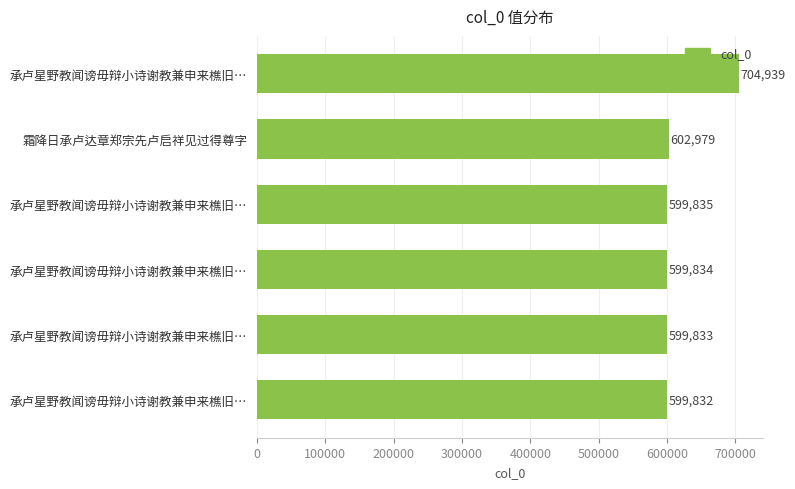

At which label is the value closest to 652385?

霜降日承卢达章郑宗先卢启祥见过得尊字